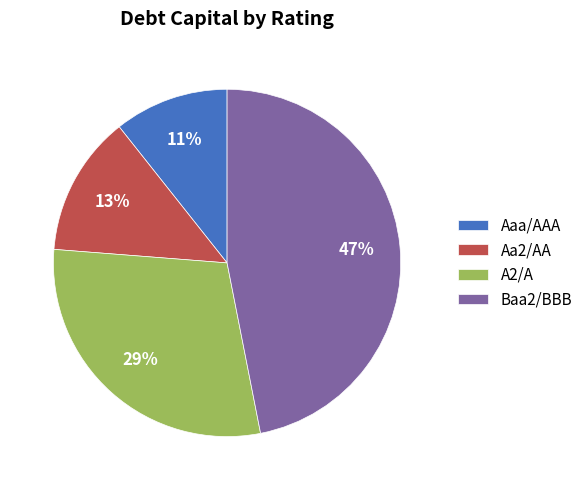

To the nearest percent, what is the average slice percentage?

25%